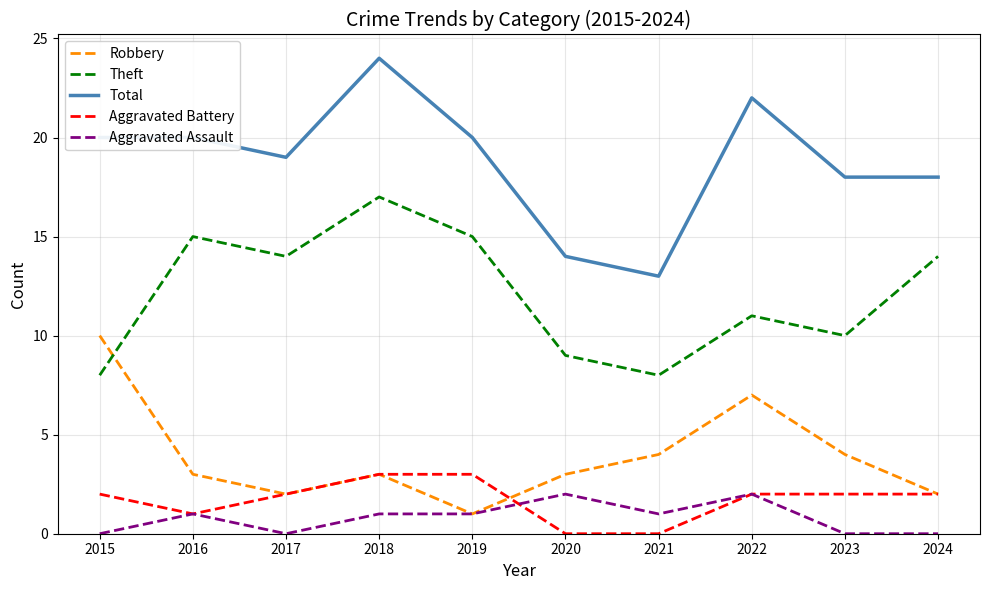

What is the greatest value displayed?

24